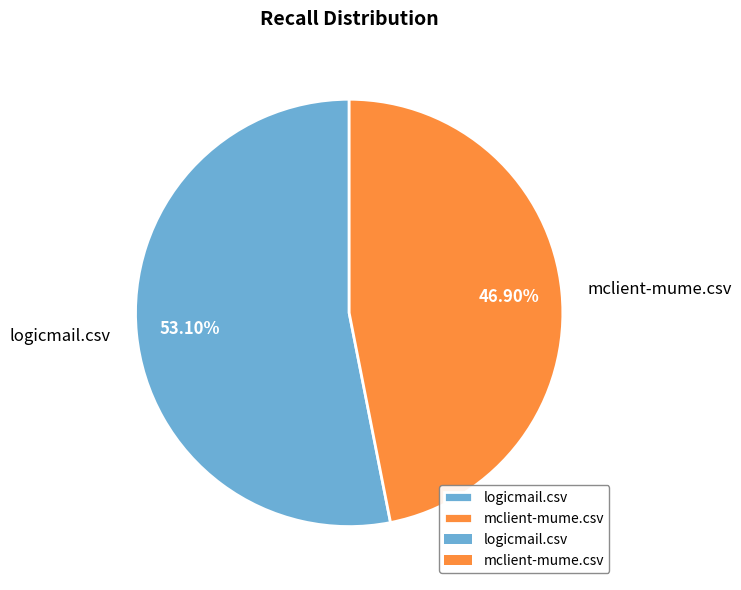

What percentage is the logicmail.csv slice, to the nearest percent?

53%